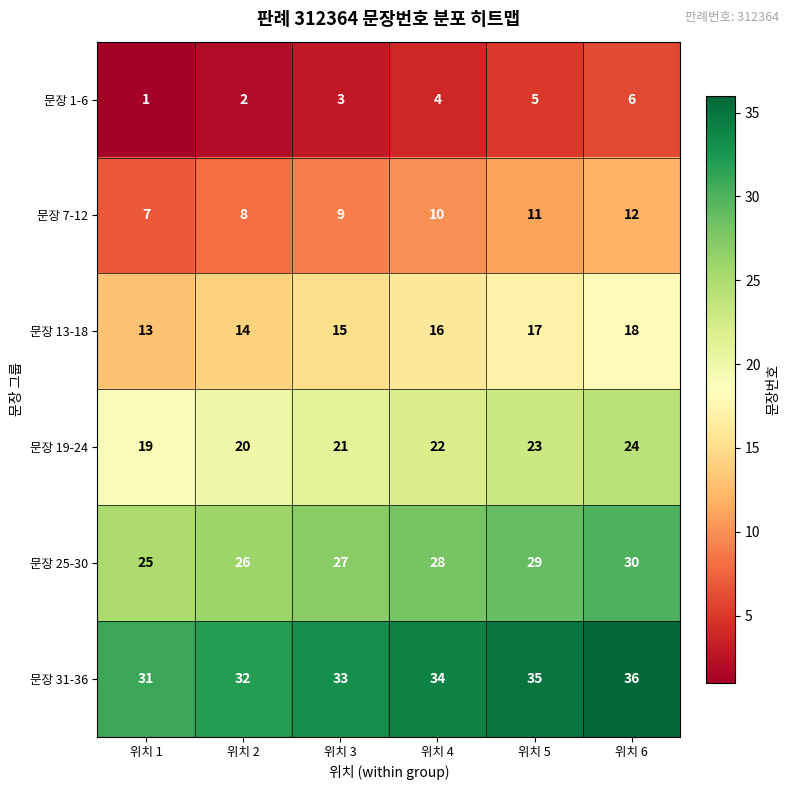

What is the sum of all 문장 25-30 values?

165